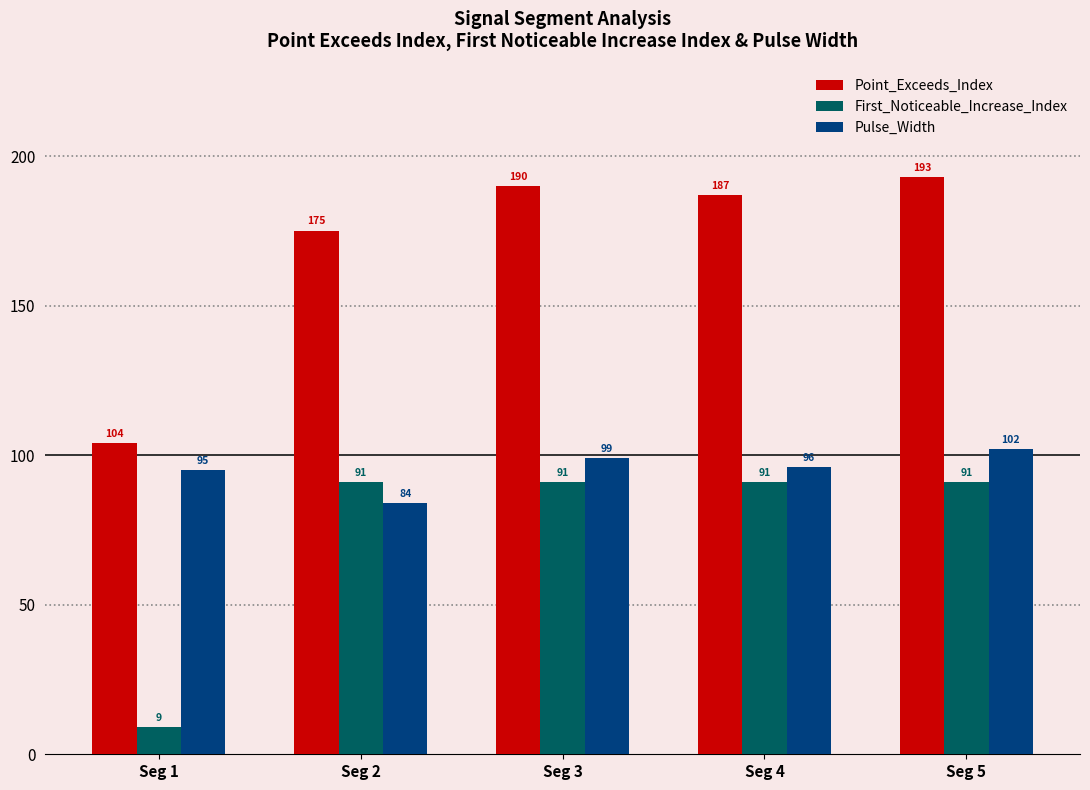

What is the value of the Pulse_Width bar at the 3rd from the left?

99